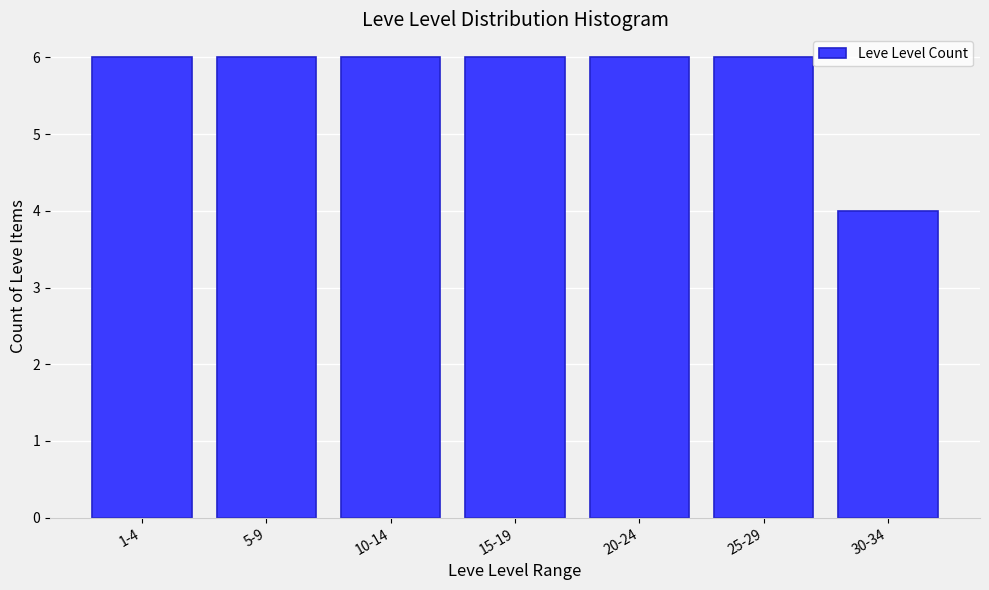

Reading left to right, transcribe all the data shown in this chart.

6	6	6	6	6	6	4